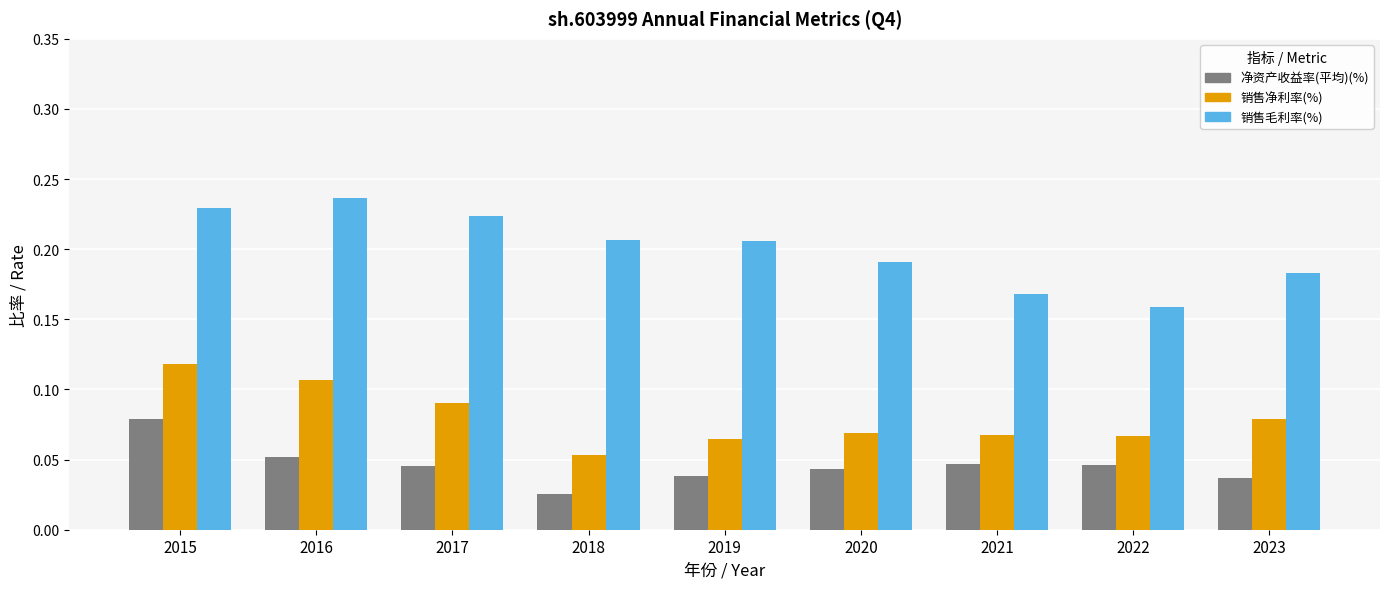

How many 净资产收益率(平均)(%) values are between 0 and 1?

9